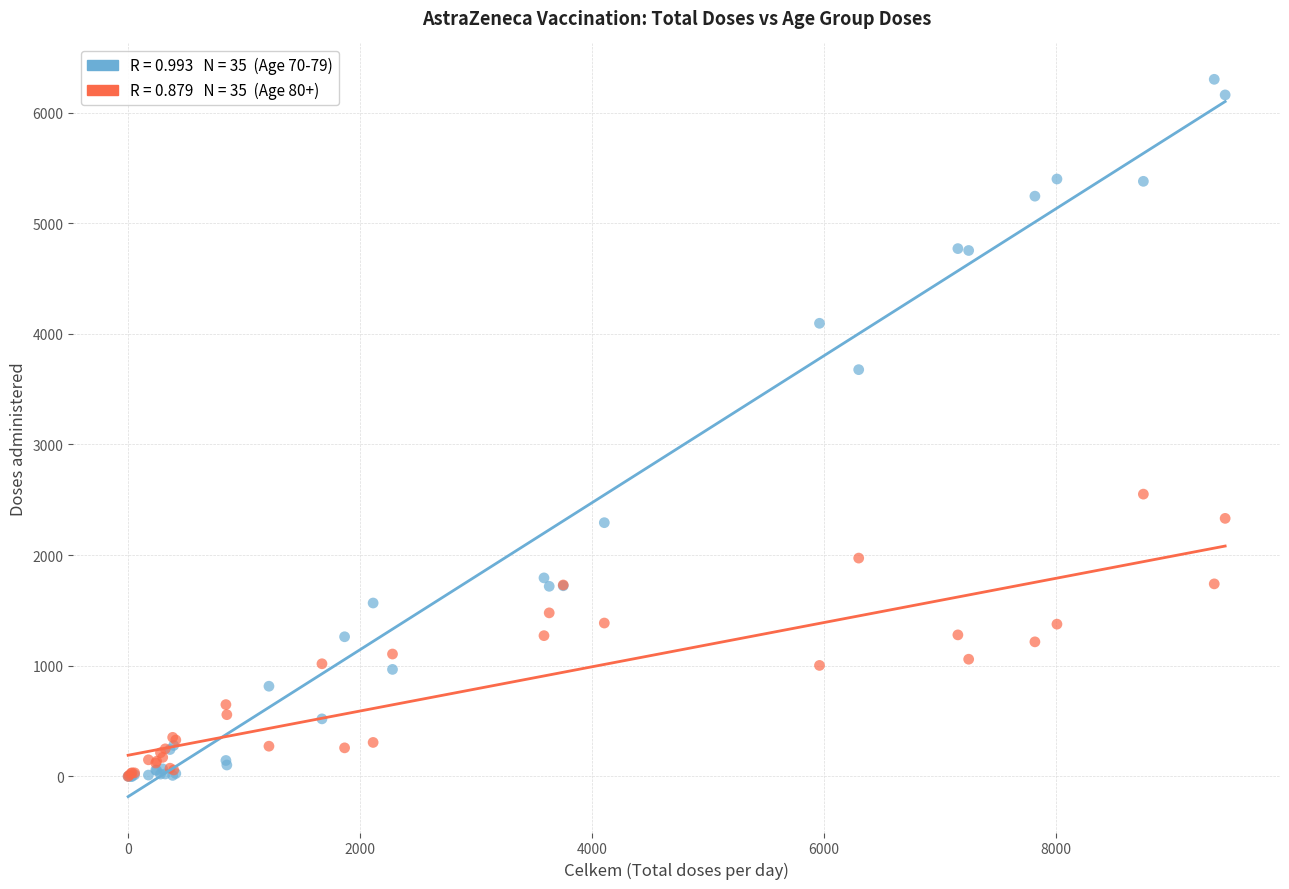

Across all series, what Y value is closest to 3150?

3676